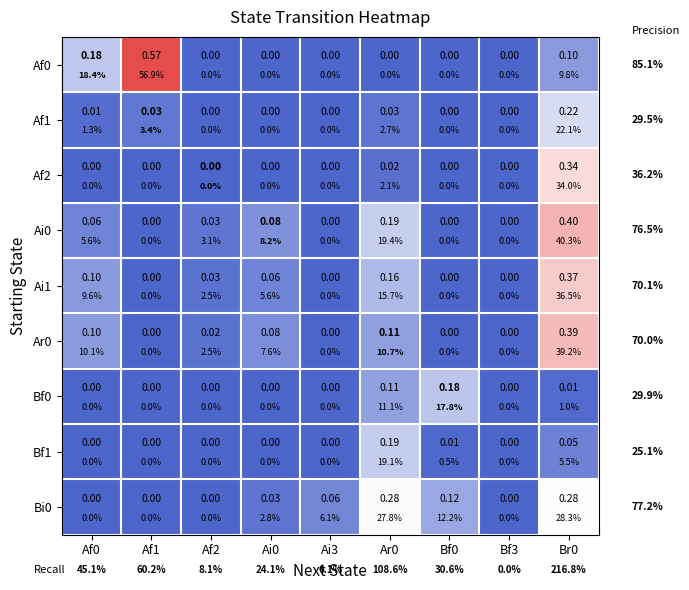

What is the difference between the second highest and second lowest values in the Af0 series?

0.2